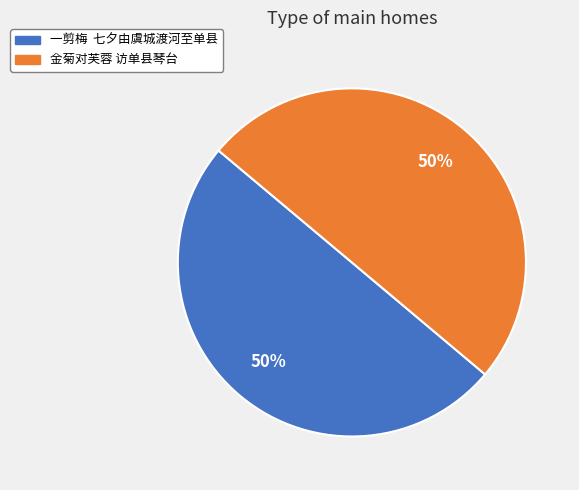

Is the sum of 一剪梅 七夕由虞城渡河至单县 and 金菊对芙蓉 访单县琴台 greater than half?

Yes